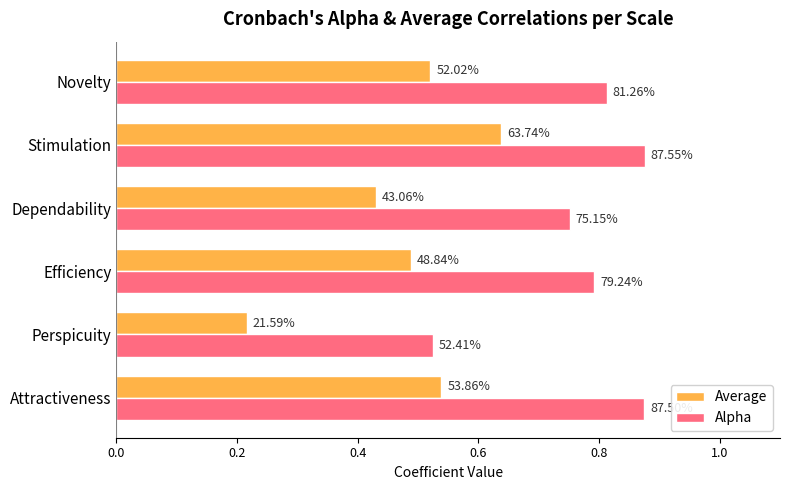

List the series in order of their overall mean, highest first.

Alpha, Average